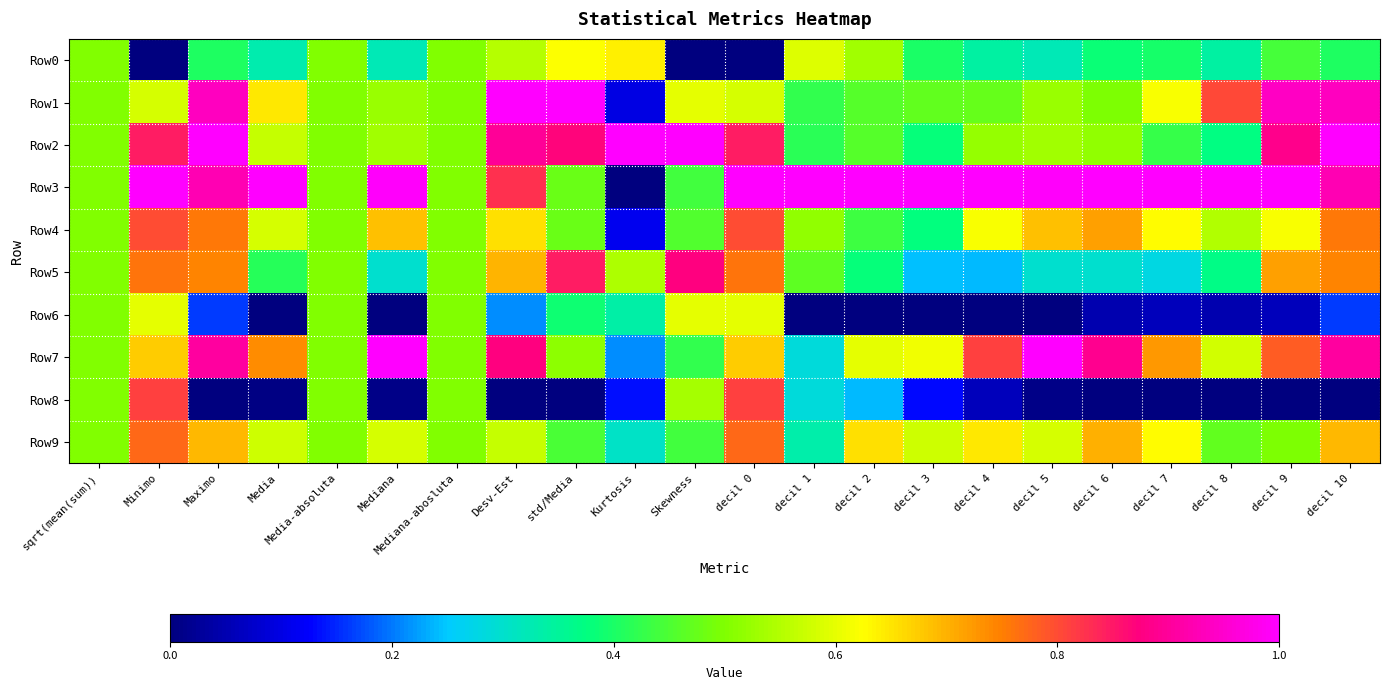

Reading left to right, transcribe all the data shown in this chart.

Row0: sqrt(mean(sum))=0.5	Minimo=0.0	Maximo=0.4	Media=0.3	Media-absoluta=0.5	Mediana=0.3	Mediana-abosluta=0.5	Desv-Est=0.6	std/Media=0.6	Kurtosis=0.6	Skewness=0.0	decil 0=0.0	decil 1=0.6	decil 2=0.5	decil 3=0.4	decil 4=0.3	decil 5=0.3	decil 6=0.4	decil 7=0.4	decil 8=0.3	decil 9=0.4	decil 10=0.4
Row1: sqrt(mean(sum))=0.5	Minimo=0.6	Maximo=0.9	Media=0.6	Media-absoluta=0.5	Mediana=0.5	Mediana-abosluta=0.5	Desv-Est=1.0	std/Media=1.0	Kurtosis=0.1	Skewness=0.6	decil 0=0.6	decil 1=0.4	decil 2=0.5	decil 3=0.5	decil 4=0.5	decil 5=0.5	decil 6=0.5	decil 7=0.6	decil 8=0.8	decil 9=0.9	decil 10=0.9
Row2: sqrt(mean(sum))=0.5	Minimo=0.8	Maximo=1.0	Media=0.6	Media-absoluta=0.5	Mediana=0.5	Mediana-abosluta=0.5	Desv-Est=0.9	std/Media=0.9	Kurtosis=1.0	Skewness=1.0	decil 0=0.8	decil 1=0.4	decil 2=0.5	decil 3=0.4	decil 4=0.5	decil 5=0.5	decil 6=0.5	decil 7=0.4	decil 8=0.4	decil 9=0.9	decil 10=1.0
Row3: sqrt(mean(sum))=0.5	Minimo=1.0	Maximo=0.9	Media=1.0	Media-absoluta=0.5	Mediana=1.0	Mediana-abosluta=0.5	Desv-Est=0.8	std/Media=0.5	Kurtosis=0.0	Skewness=0.4	decil 0=1.0	decil 1=1.0	decil 2=1.0	decil 3=1.0	decil 4=1.0	decil 5=1.0	decil 6=1.0	decil 7=1.0	decil 8=1.0	decil 9=1.0	decil 10=0.9
Row4: sqrt(mean(sum))=0.5	Minimo=0.8	Maximo=0.8	Media=0.6	Media-absoluta=0.5	Mediana=0.7	Mediana-abosluta=0.5	Desv-Est=0.7	std/Media=0.5	Kurtosis=0.1	Skewness=0.5	decil 0=0.8	decil 1=0.5	decil 2=0.4	decil 3=0.4	decil 4=0.6	decil 5=0.7	decil 6=0.7	decil 7=0.6	decil 8=0.5	decil 9=0.6	decil 10=0.8
Row5: sqrt(mean(sum))=0.5	Minimo=0.8	Maximo=0.7	Media=0.4	Media-absoluta=0.5	Mediana=0.3	Mediana-abosluta=0.5	Desv-Est=0.7	std/Media=0.8	Kurtosis=0.5	Skewness=0.9	decil 0=0.8	decil 1=0.5	decil 2=0.4	decil 3=0.2	decil 4=0.2	decil 5=0.3	decil 6=0.3	decil 7=0.3	decil 8=0.4	decil 9=0.7	decil 10=0.7
Row6: sqrt(mean(sum))=0.5	Minimo=0.6	Maximo=0.2	Media=0.0	Media-absoluta=0.5	Mediana=0.0	Mediana-abosluta=0.5	Desv-Est=0.2	std/Media=0.4	Kurtosis=0.3	Skewness=0.6	decil 0=0.6	decil 1=0.0	decil 2=0.0	decil 3=0.0	decil 4=0.0	decil 5=0.0	decil 6=0.0	decil 7=0.1	decil 8=0.0	decil 9=0.1	decil 10=0.2
Row7: sqrt(mean(sum))=0.5	Minimo=0.7	Maximo=0.9	Media=0.7	Media-absoluta=0.5	Mediana=1.0	Mediana-abosluta=0.5	Desv-Est=0.9	std/Media=0.5	Kurtosis=0.2	Skewness=0.4	decil 0=0.7	decil 1=0.3	decil 2=0.6	decil 3=0.6	decil 4=0.8	decil 5=1.0	decil 6=0.9	decil 7=0.7	decil 8=0.6	decil 9=0.8	decil 10=0.9
Row8: sqrt(mean(sum))=0.5	Minimo=0.8	Maximo=0.0	Media=0.0	Media-absoluta=0.5	Mediana=0.0	Mediana-abosluta=0.5	Desv-Est=0.0	std/Media=0.0	Kurtosis=0.1	Skewness=0.5	decil 0=0.8	decil 1=0.3	decil 2=0.2	decil 3=0.1	decil 4=0.1	decil 5=0.0	decil 6=0.0	decil 7=0.0	decil 8=0.0	decil 9=0.0	decil 10=0.0
Row9: sqrt(mean(sum))=0.5	Minimo=0.8	Maximo=0.7	Media=0.6	Media-absoluta=0.5	Mediana=0.6	Mediana-abosluta=0.5	Desv-Est=0.6	std/Media=0.4	Kurtosis=0.3	Skewness=0.4	decil 0=0.8	decil 1=0.3	decil 2=0.7	decil 3=0.6	decil 4=0.6	decil 5=0.6	decil 6=0.7	decil 7=0.6	decil 8=0.5	decil 9=0.5	decil 10=0.7